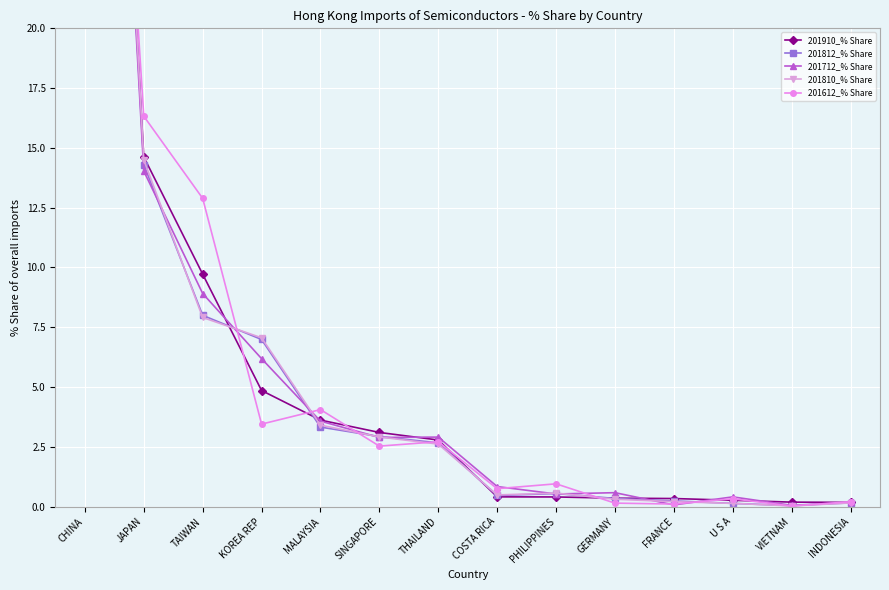

After their last crossing, which series has the higher values: 201812_% Share or 201712_% Share?

201712_% Share